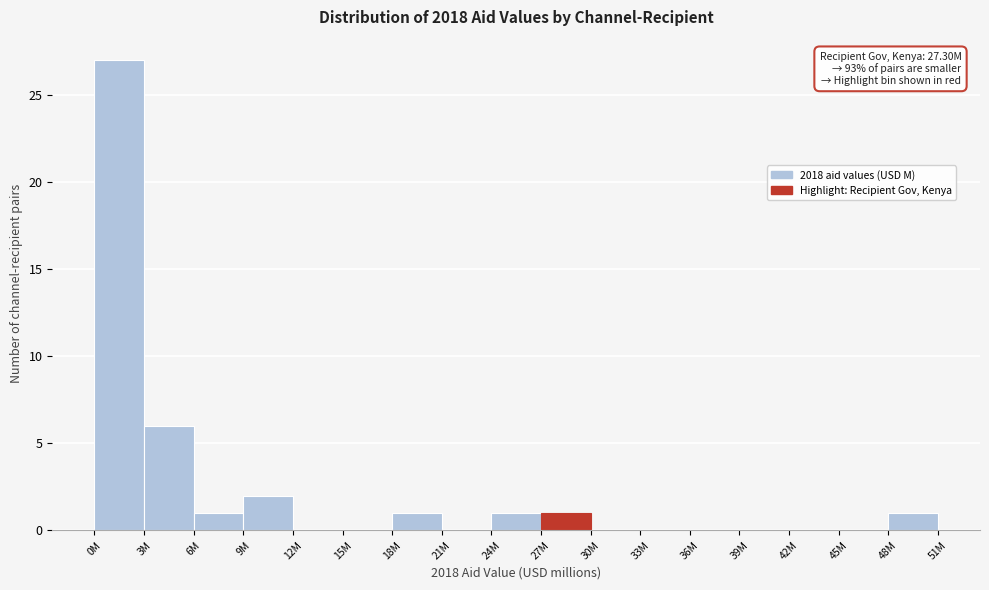

Reading right to left, transcribe all the data shown in this chart.

48M=1	45M=0	42M=0	39M=0	36M=0	33M=0	30M=0	27M=1	24M=1	21M=0	18M=1	15M=0	12M=0	9M=2	6M=1	3M=6	0M=27